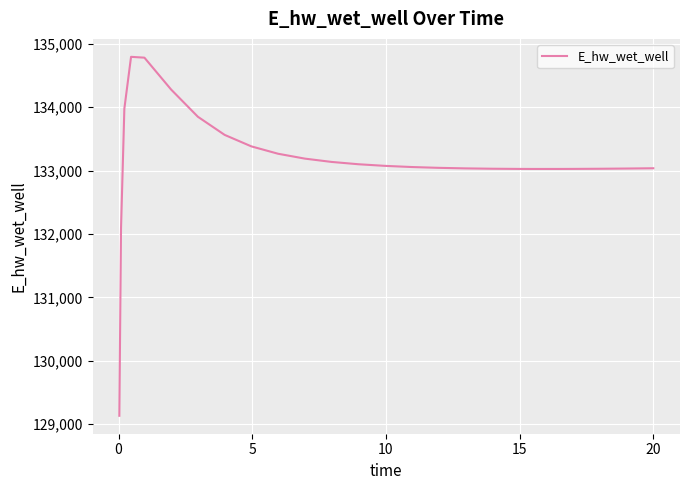

Does the chart have visible grid lines?

Yes